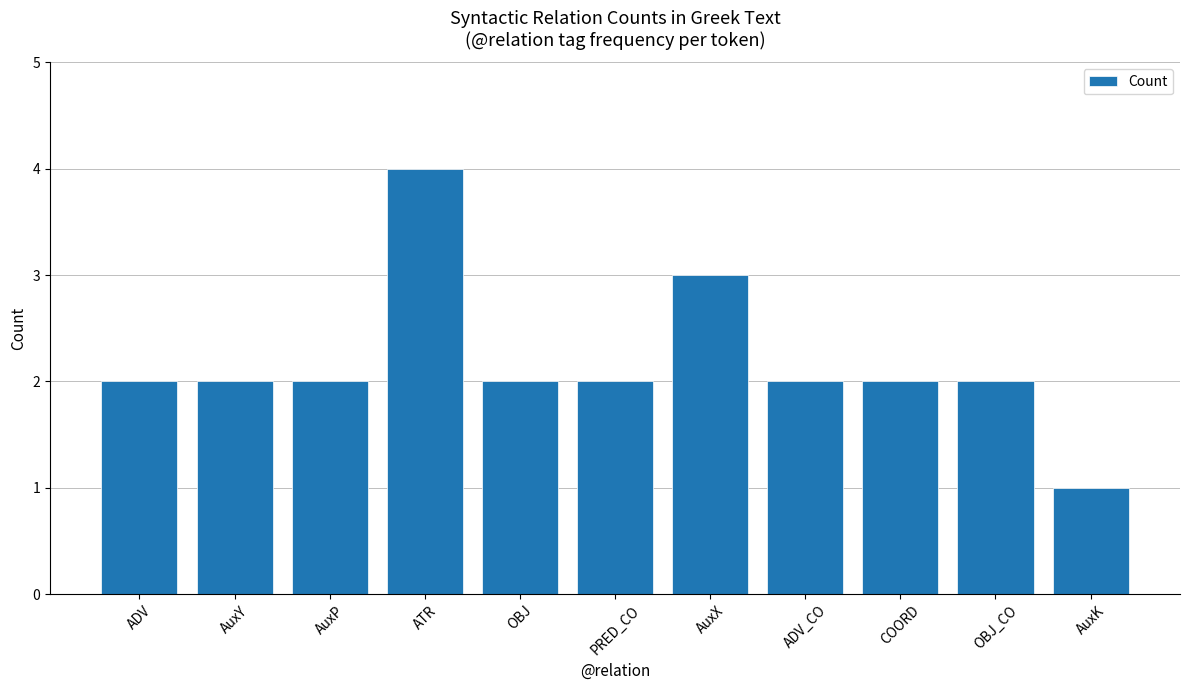

What is the greatest value displayed?

4